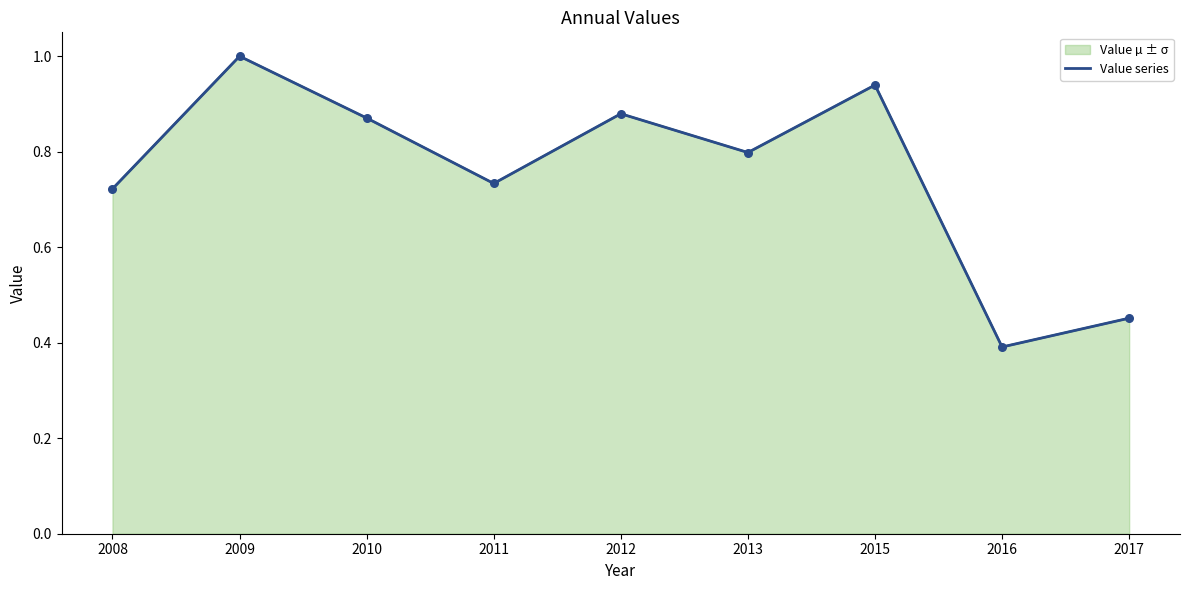

Which has a higher value, 2008 or 2012?

2012